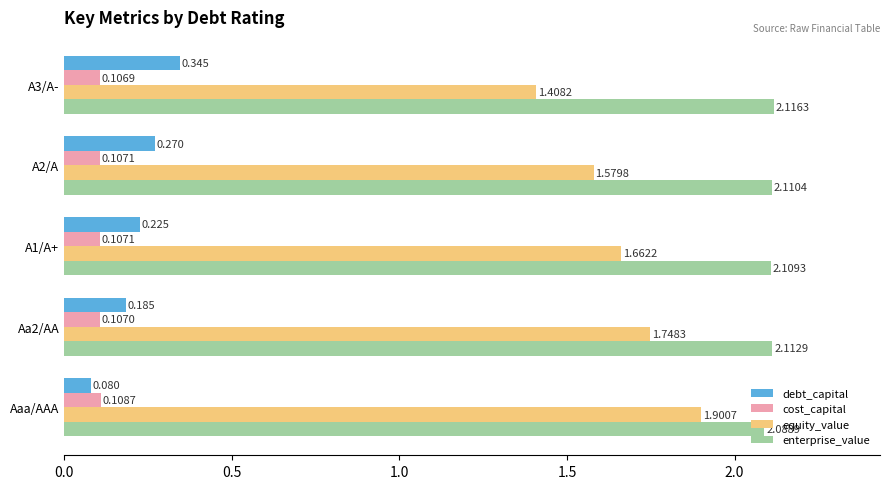

Where is debt_capital nearest to the value 0?

Aaa/AAA